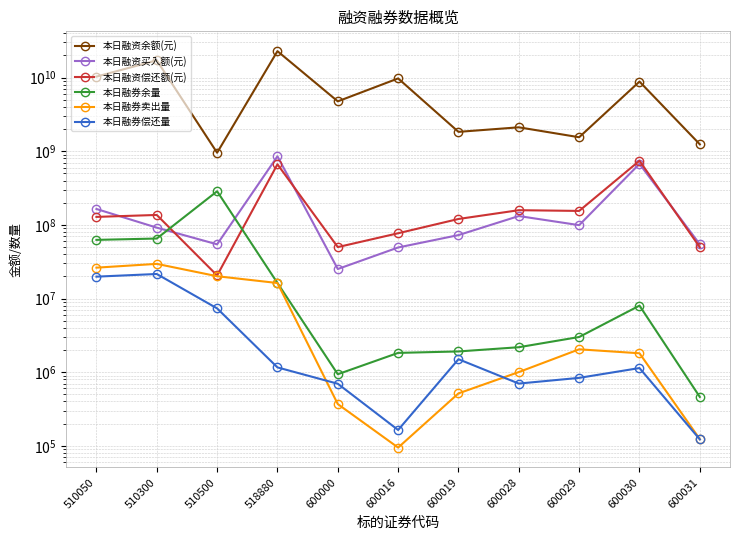

At how many categories does at least one series exceed 20278232396?

1